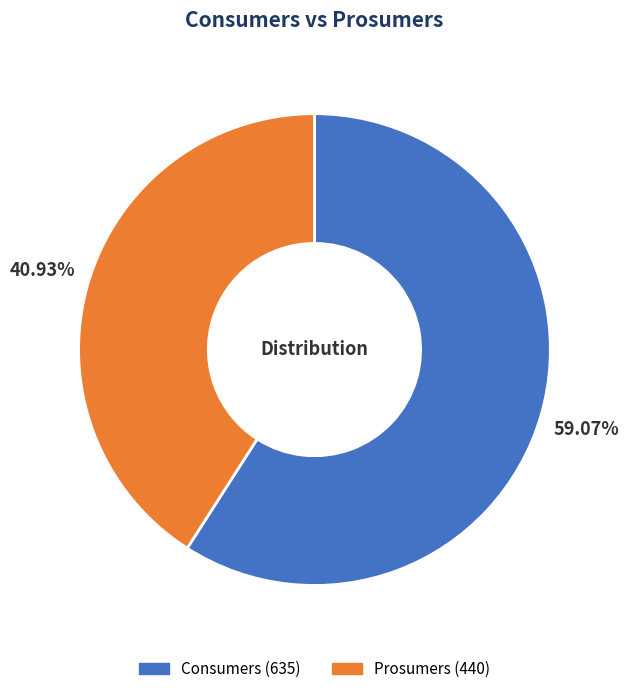

To the nearest percent, what percentage of the pie is Consumers?

59%